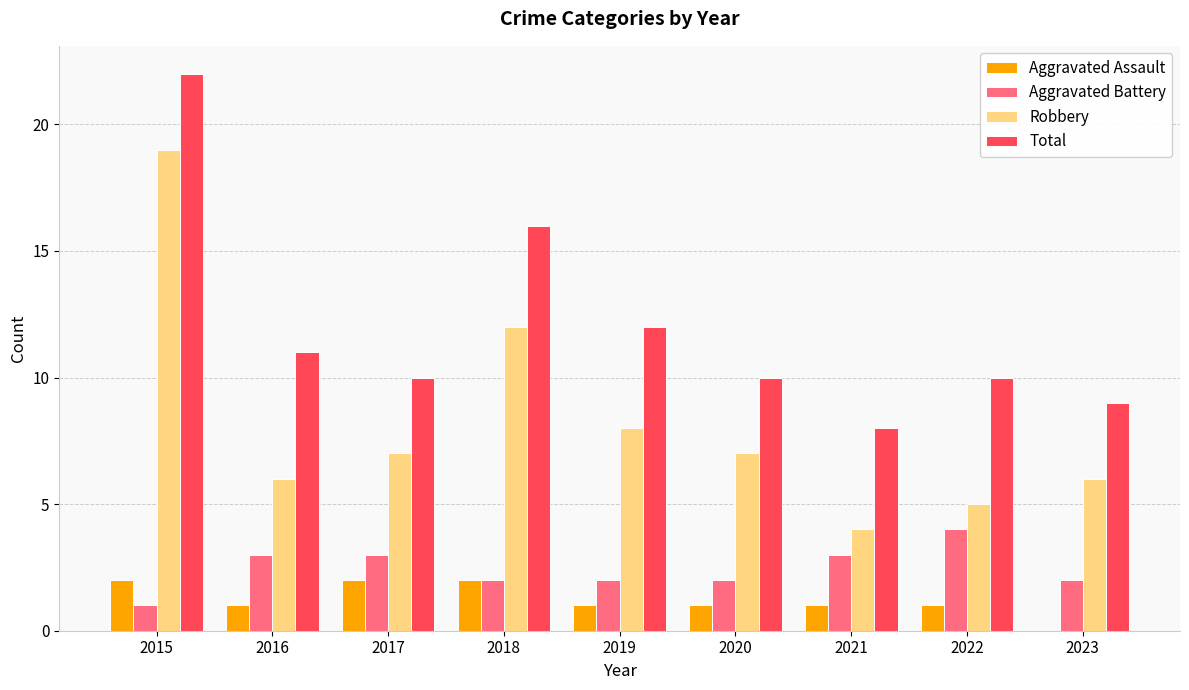

Between 2016 and 2023, which series saw the biggest shift?

Total